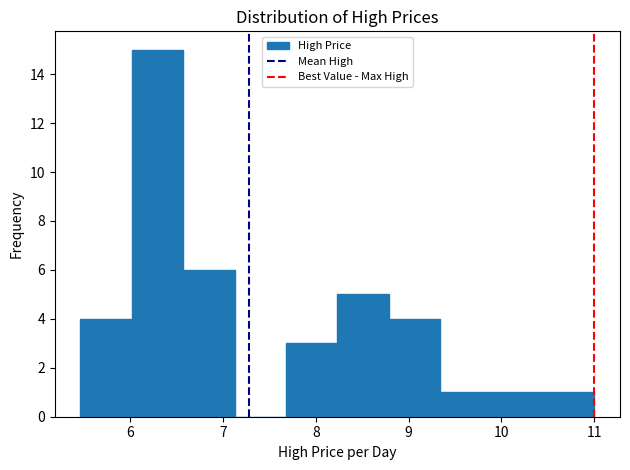

What is the height of the bar covering 9.3 to 9.9 on the x-axis? Neither the bar edges nor the heights are printed on the chart, so give them approximately, as read against the axes.

1